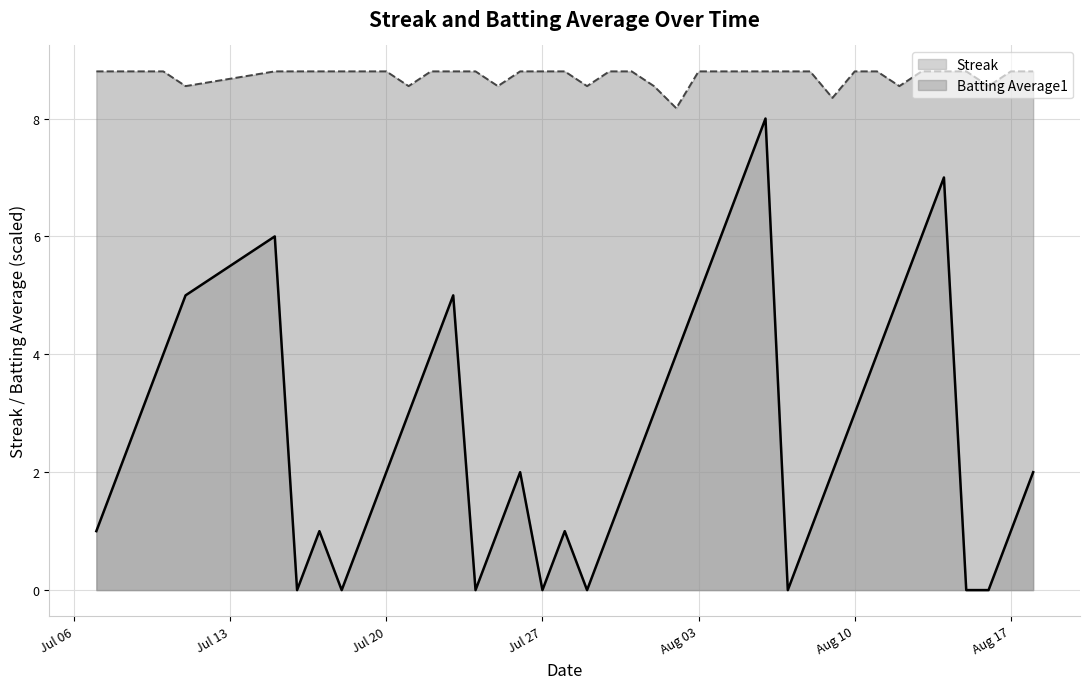

What is the total value across all series at 2010-07-31?

10.8